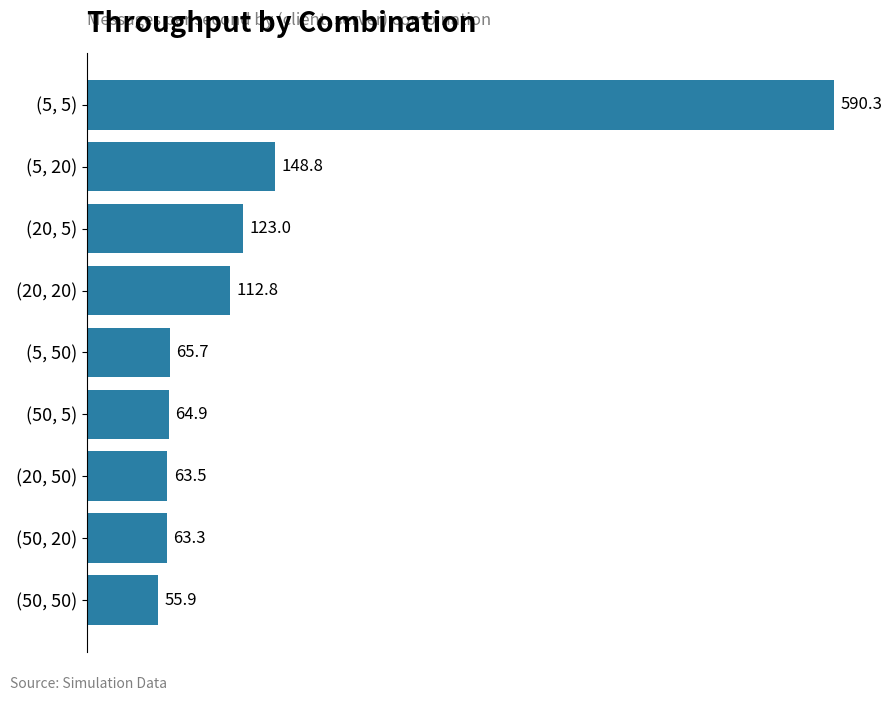

The value at (20, 5) is 170.1. True or false?

False